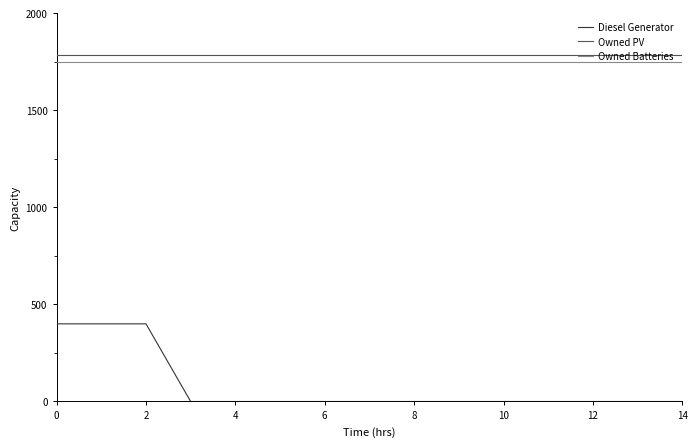

What are all the series names shown in the legend?

Diesel Generator, Owned PV, Owned Batteries